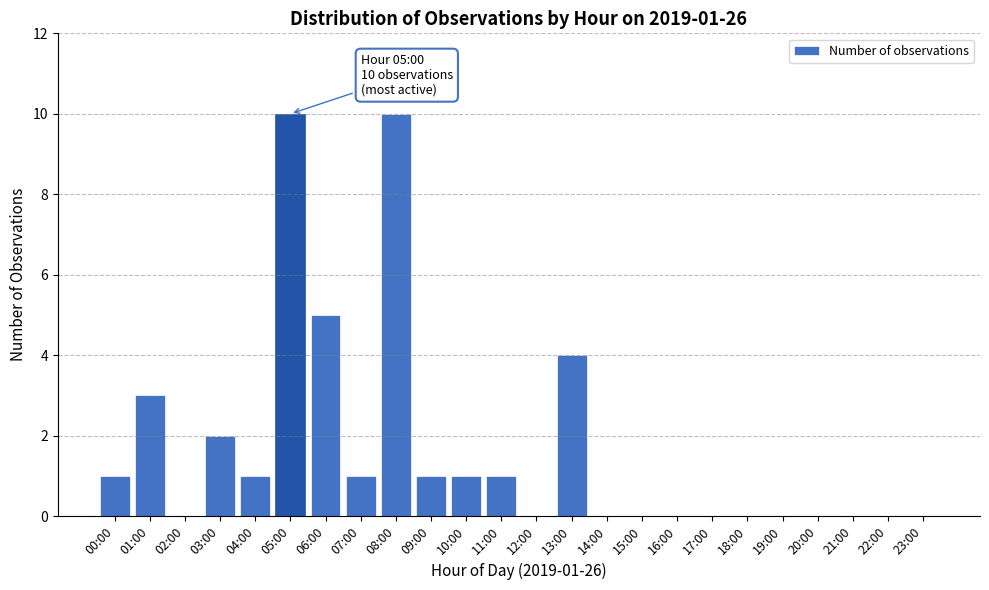

Reading left to right, extract all data points from this chart.

00:00=1	01:00=3	02:00=0	03:00=2	04:00=1	05:00=10	06:00=5	07:00=1	08:00=10	09:00=1	10:00=1	11:00=1	12:00=0	13:00=4	14:00=0	15:00=0	16:00=0	17:00=0	18:00=0	19:00=0	20:00=0	21:00=0	22:00=0	23:00=0